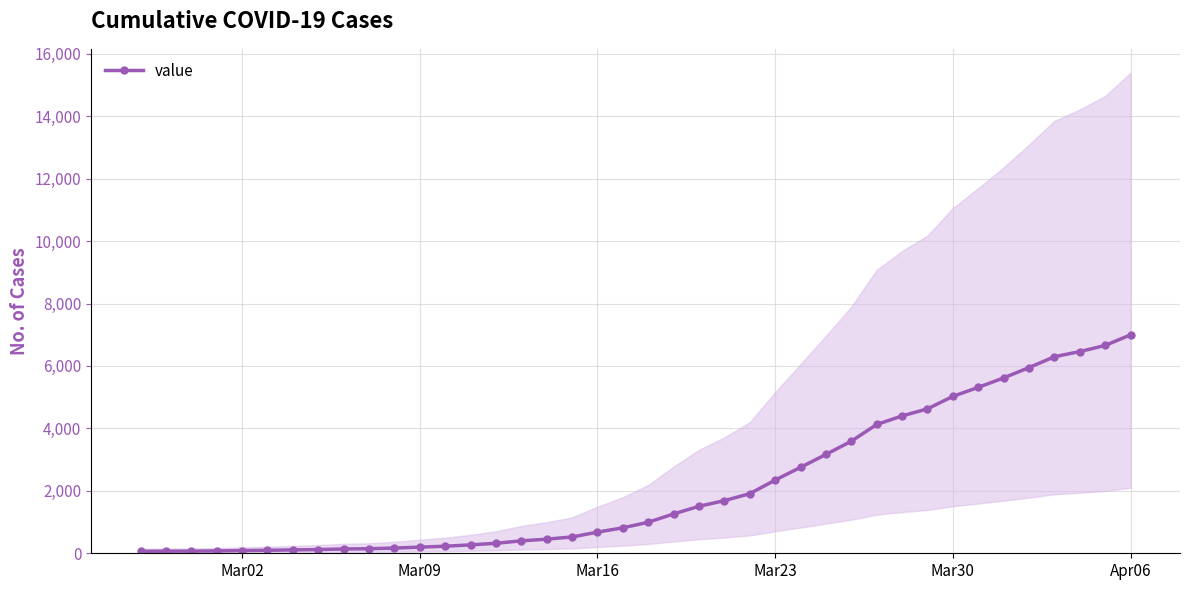

Reading left to right, extract all data points from this chart.

64	68	69	76	87	95	108	119	138	146	167	197	226	269	320	398	452	523	677	816	993	1261	1505	1686	1908	2344	2752	3165	3589	4125	4399	4625	5025	5314	5617	5947	6295	6460	6657	6995